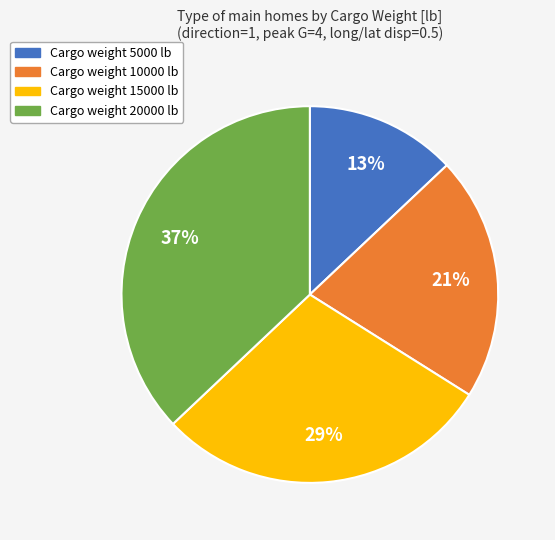

Is there a majority slice in this chart?

No